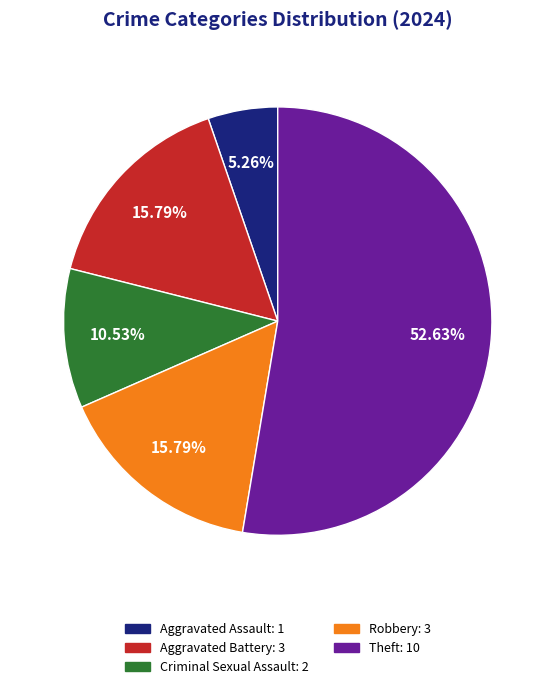

To the nearest percent, what is the difference between the largest and smallest slice percentages?

47%